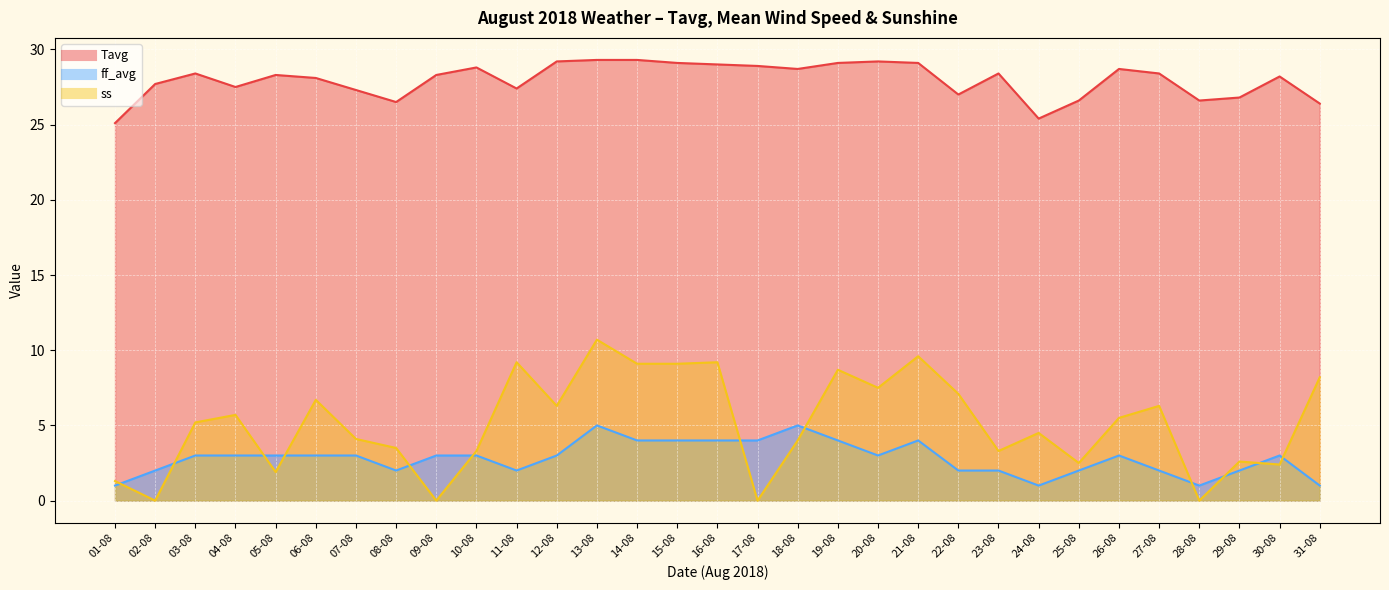

How many distinct data groups are displayed?

3